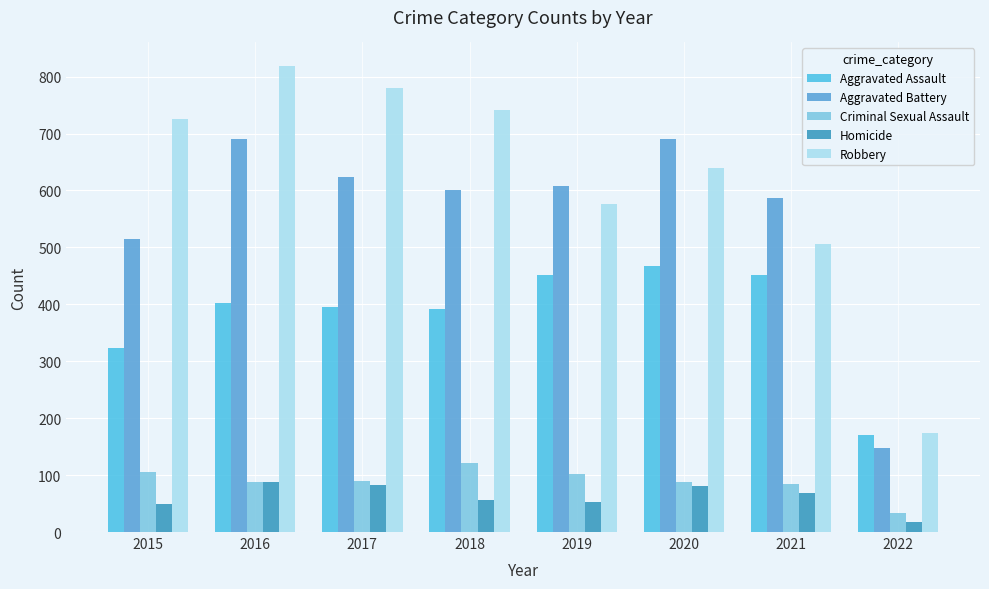

What is the minimum value shown in the chart?

18